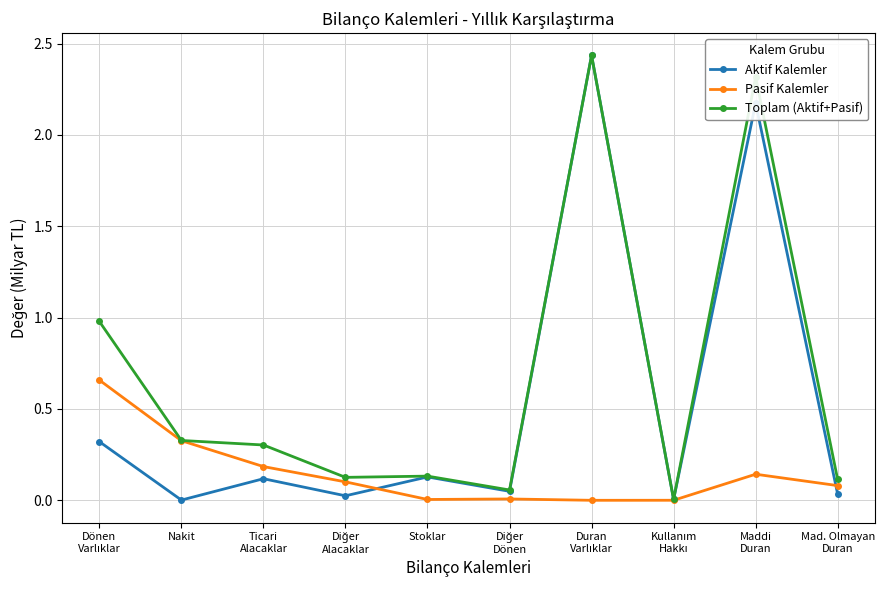

Which series has the largest range (max minus min)?

Aktif Kalemler